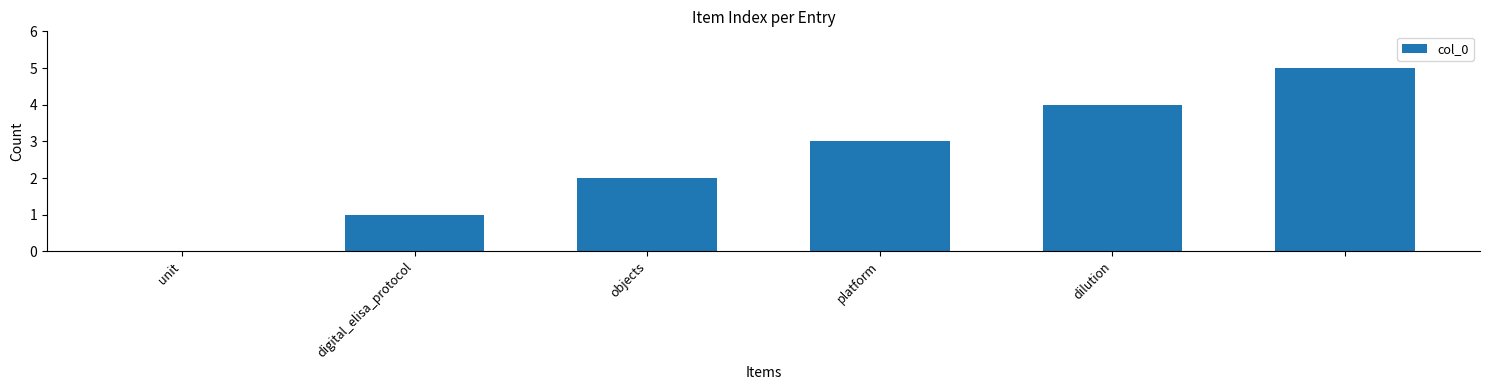

Reading right to left, what are all the values shown in this chart?

5	4	3	2	1	0